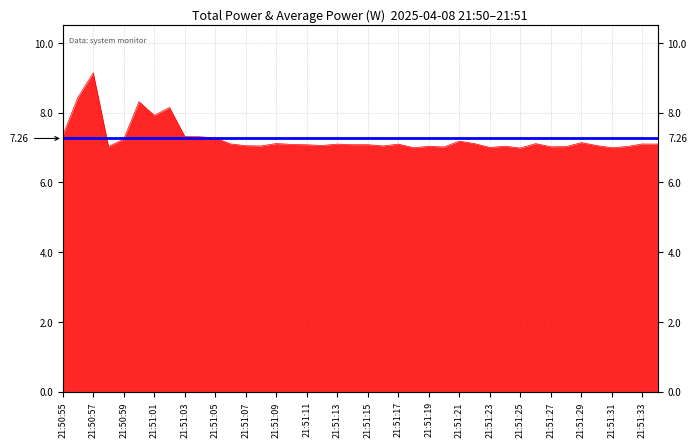

What is the maximum value shown in the chart?

9.1